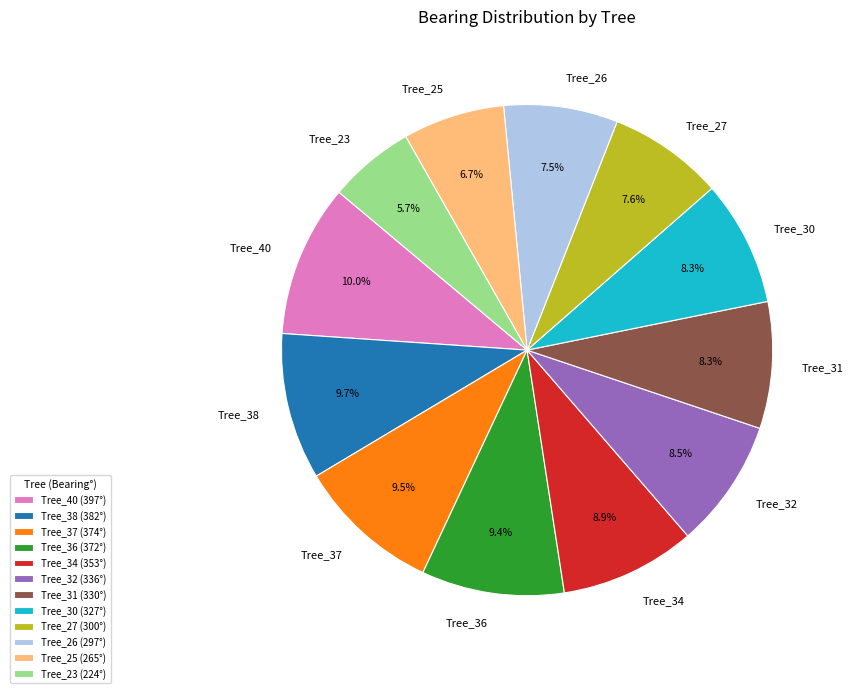

How much of the chart is everything except Tree_30?

91.7%